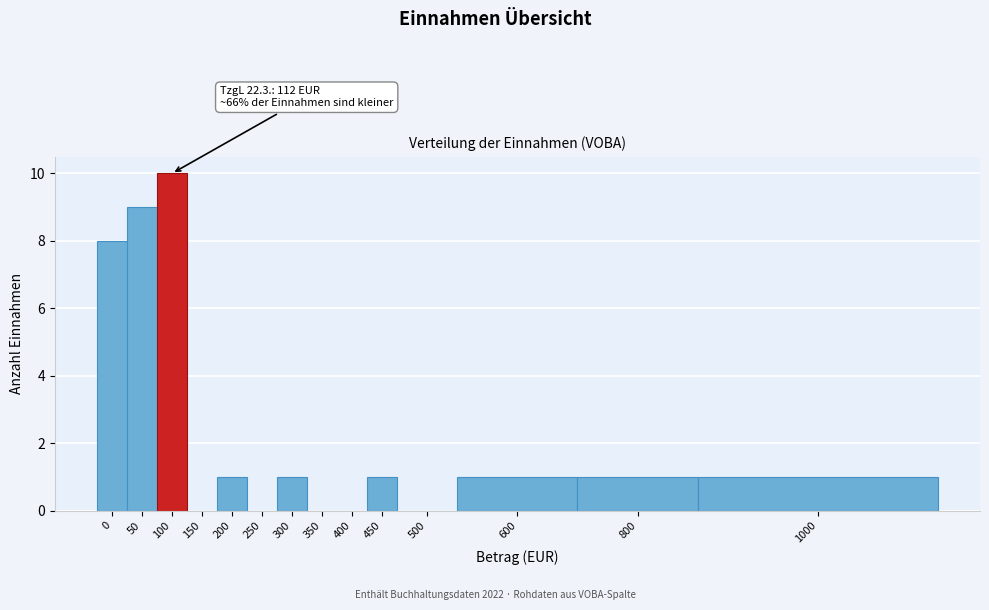

Reading left to right, what are all the values shown in this chart?

0=8	50=9	100=10	150=0	200=1	250=0	300=1	350=0	400=0	450=1	500=0	600=1	800=1	1000=1